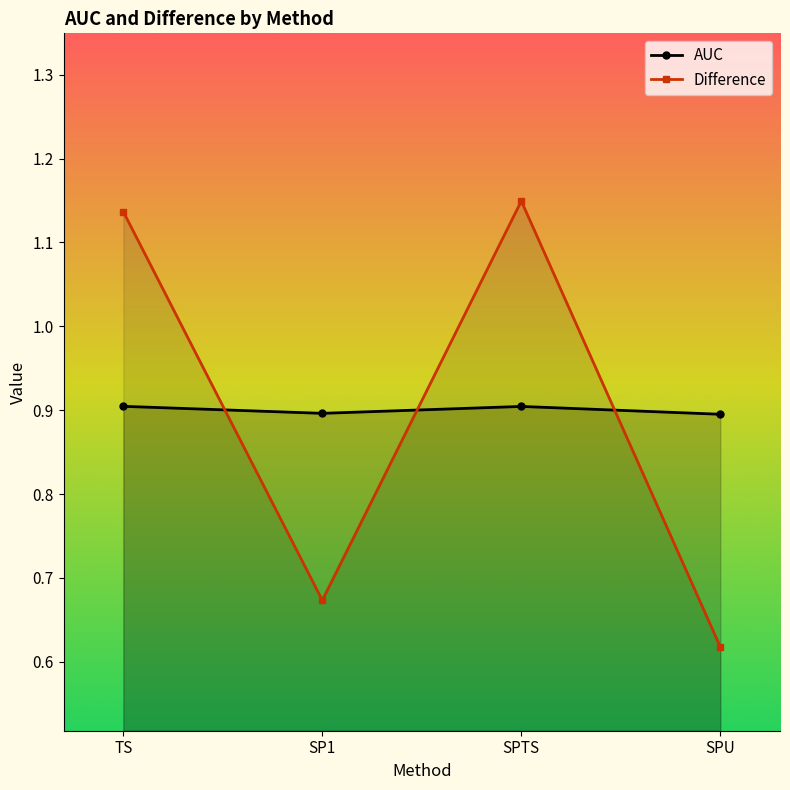

At which category does Difference reach its first local peak?

SPTS